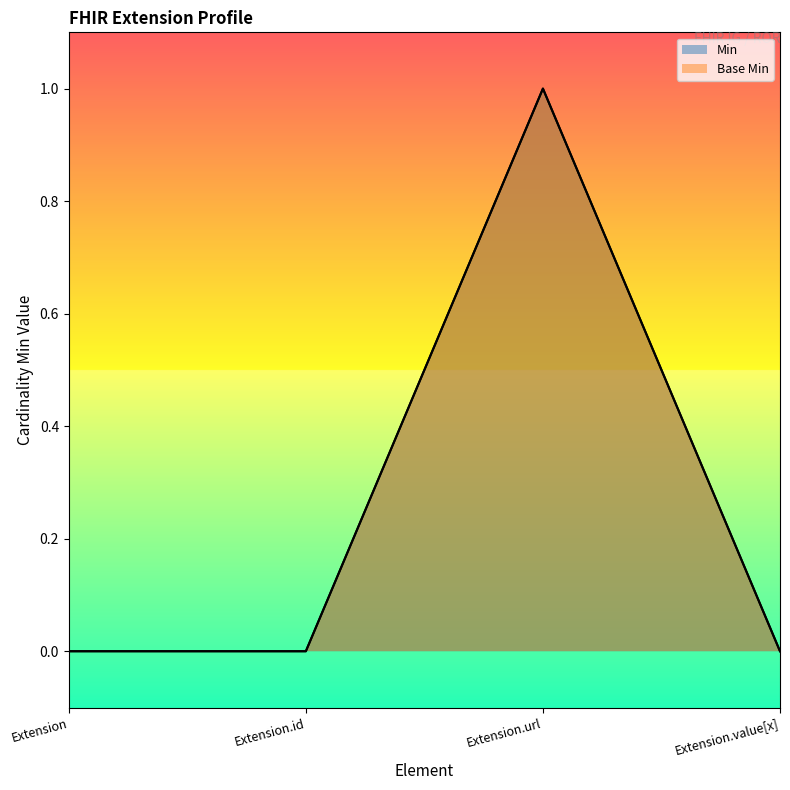

Which label corresponds to the smallest value in the chart?

Extension